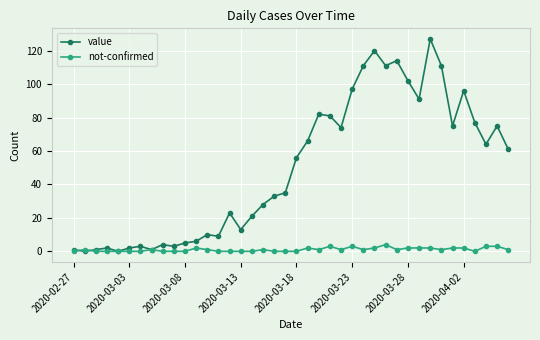

Which series has the largest range (max minus min)?

value